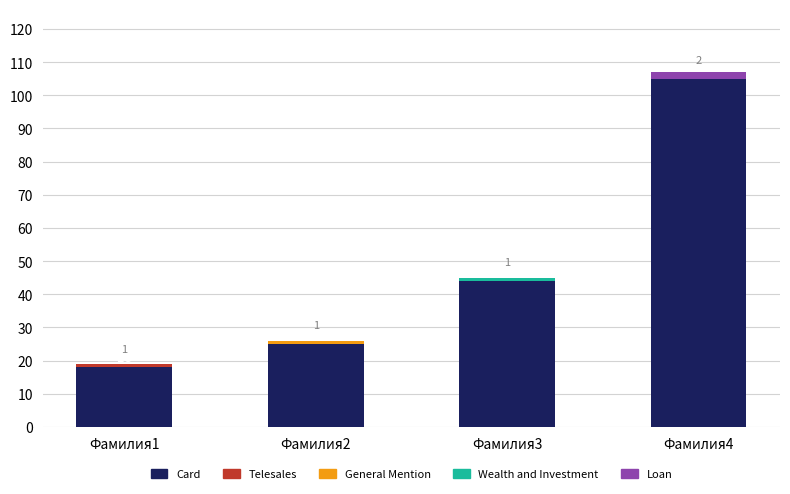

Approximately how many times larger is the value at Фамилия2 compared to Фамилия1?

1.4